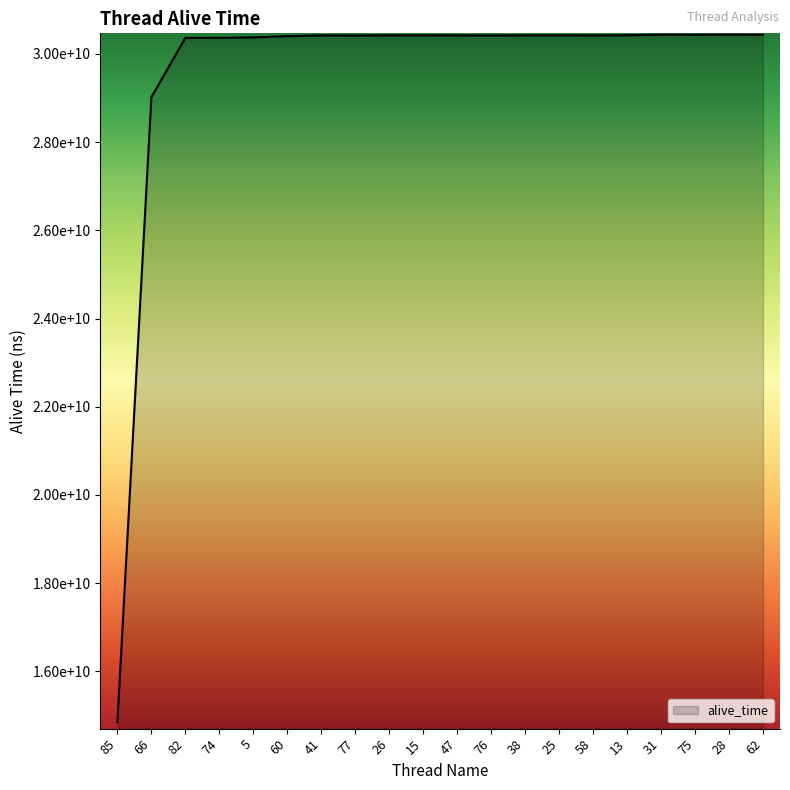

List the labels in order of value, smallest first.

85, 66, 82, 74, 5, 60, 77, 76, 41, 58, 47, 38, 26, 25, 15, 13, 75, 62, 31, 28